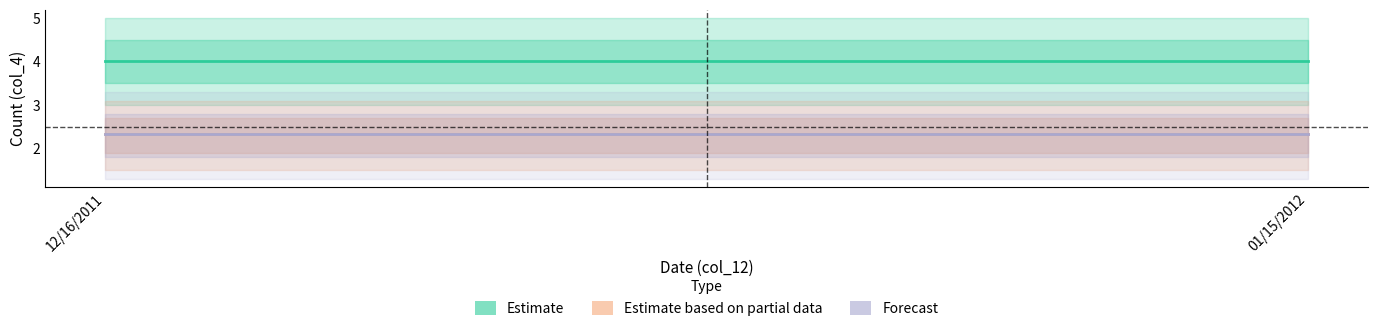

Is this an area chart (filled region under the line)?

No